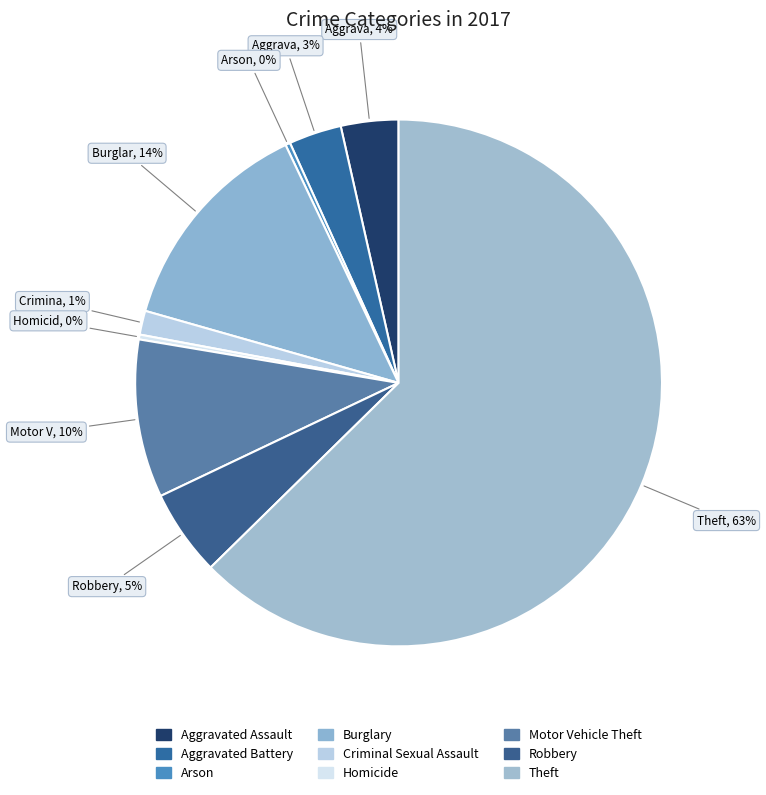

How many slices are in this pie chart?

9